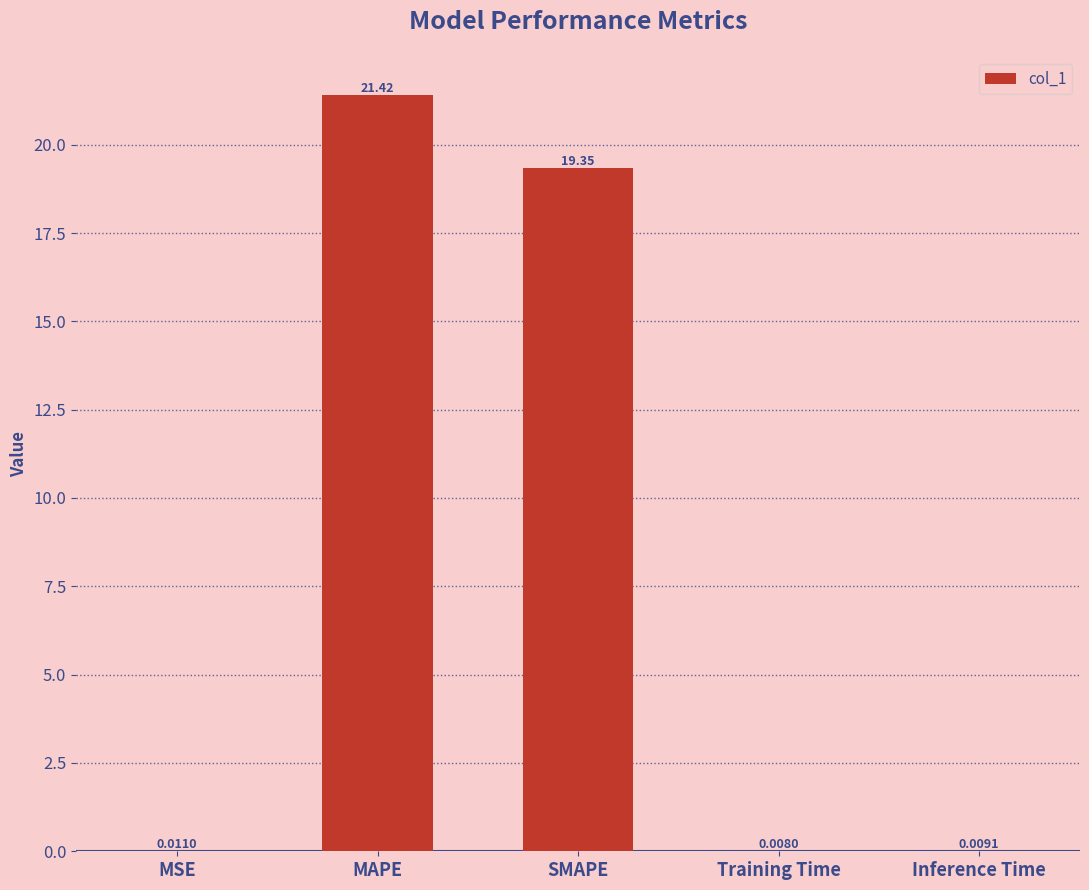

At which label is the value closest to 10?

SMAPE